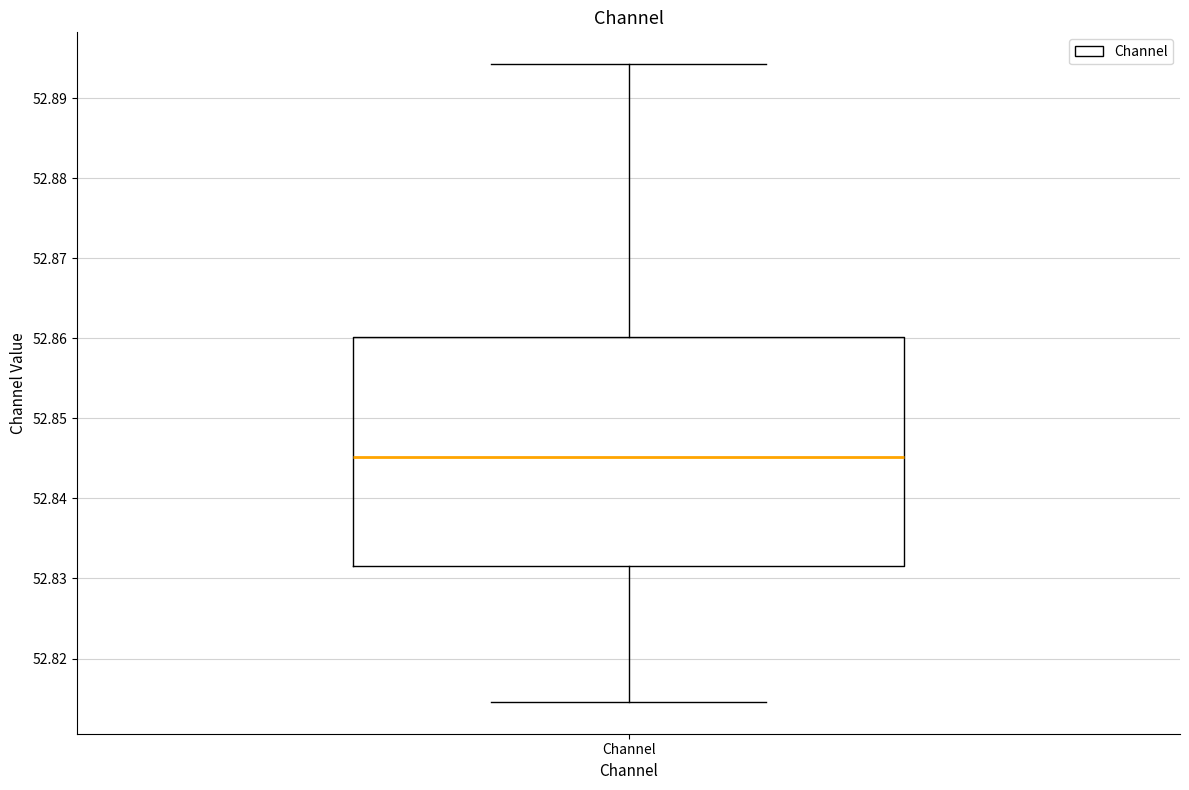

Read this box plot against the y-axis: the position of the median line, the range covered by the box, and the ends of both whiskers. The values are not printed on the chart, so give them approximately, as read against the axis.

median 52.845, box 52.832 to 52.860, whiskers 52.815 to 52.894